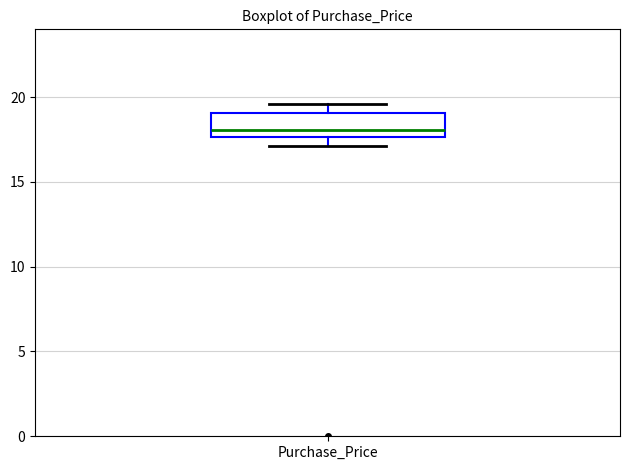

Where does the median line of the box for Purchase_Price sit on the y-axis? The values are not printed on the chart, so give them approximately, as read against the axis.

18.0